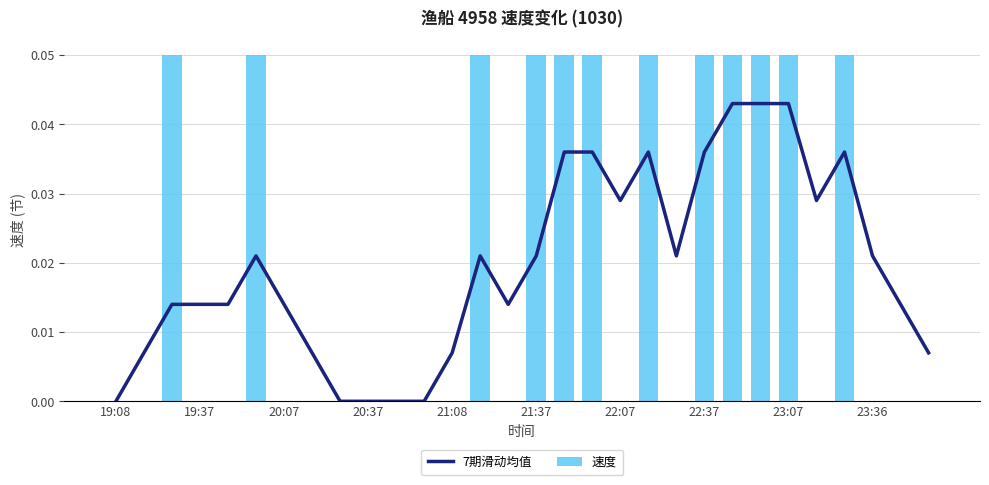

What is the sum of all 速度 values?

0.6